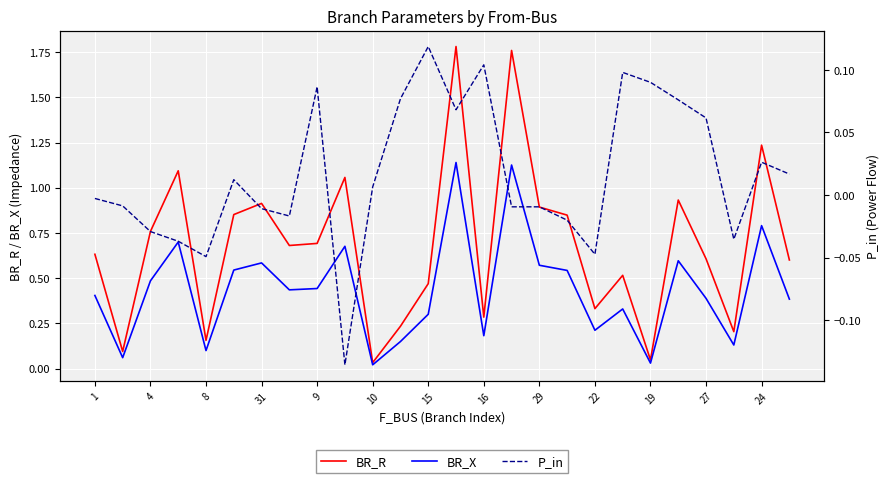

How many data points in P_in are above 0?

13